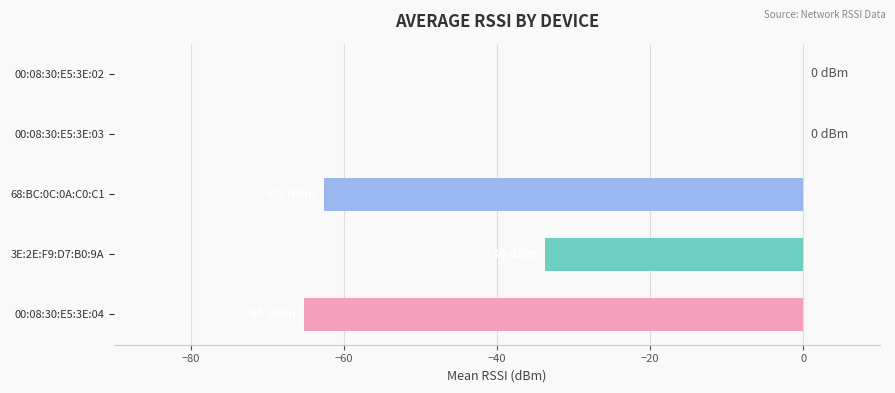

What is the average value?

-32.3